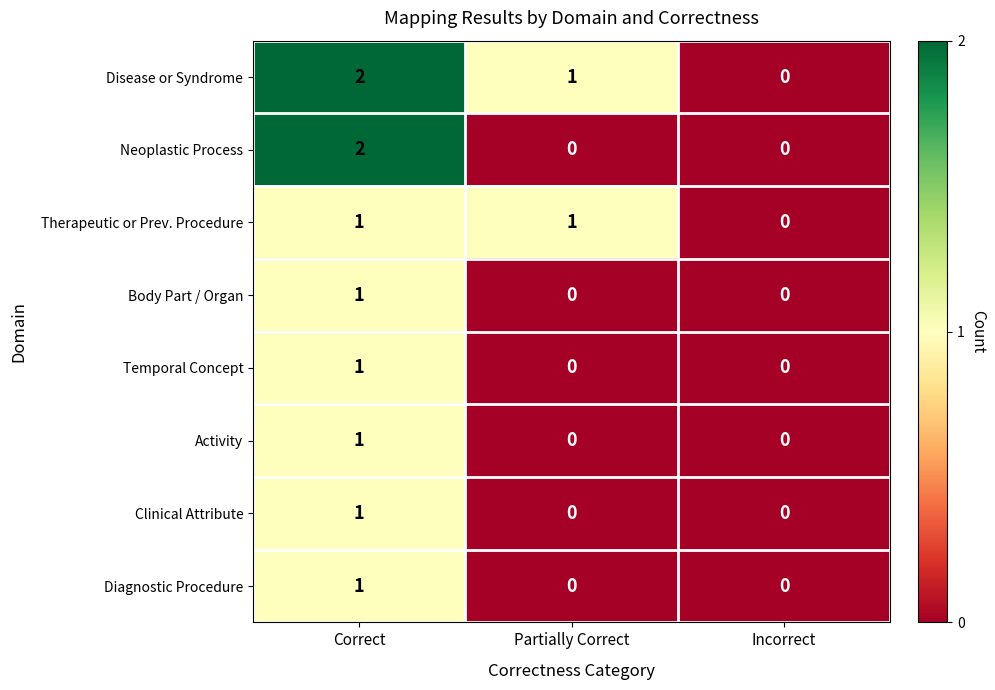

What is the total value across all series at Partially Correct?

2